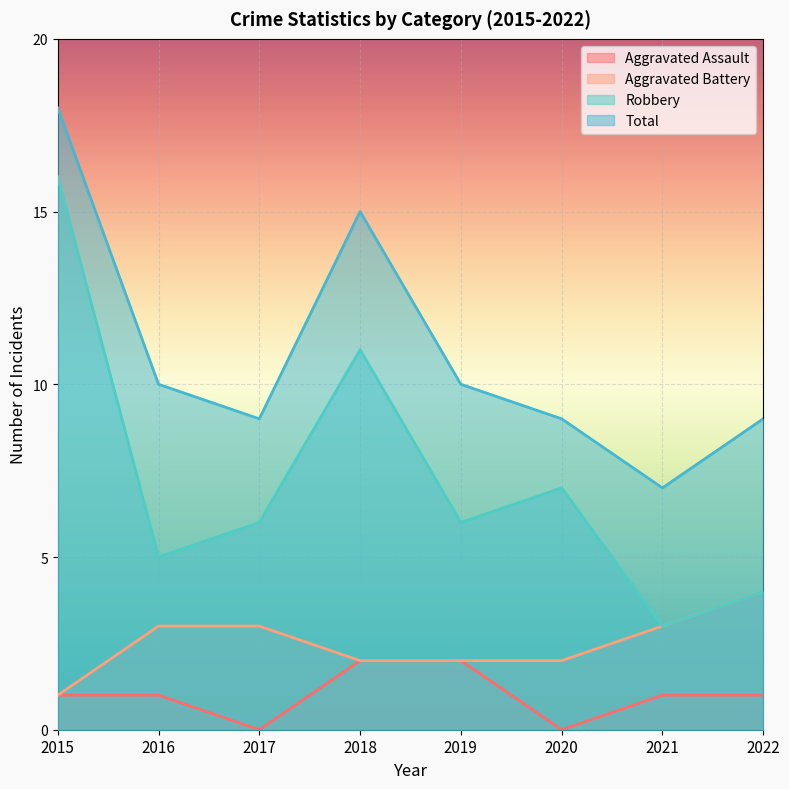

What is the value of the Aggravated Battery point at the 1st from the left?

1